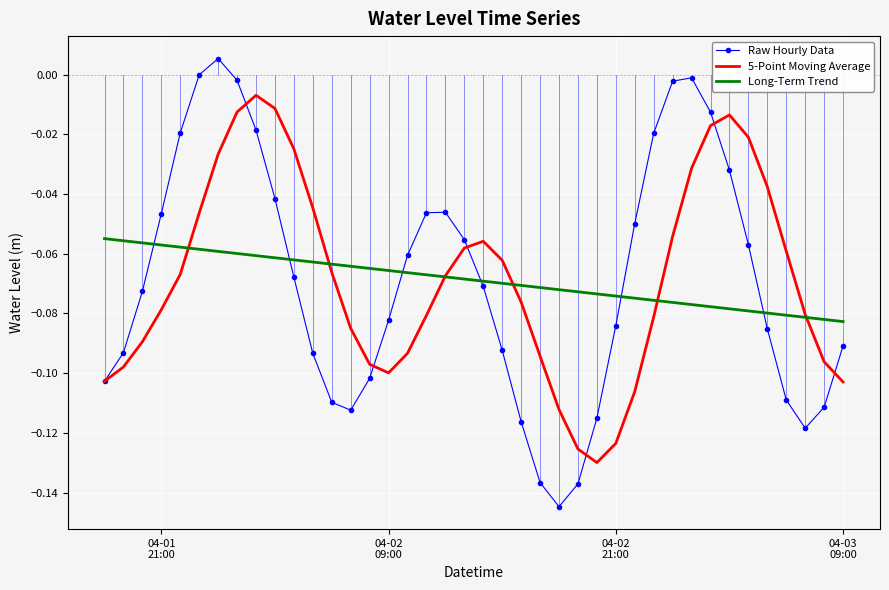

How many interior local peaks does the Raw Hourly Data series have?

3